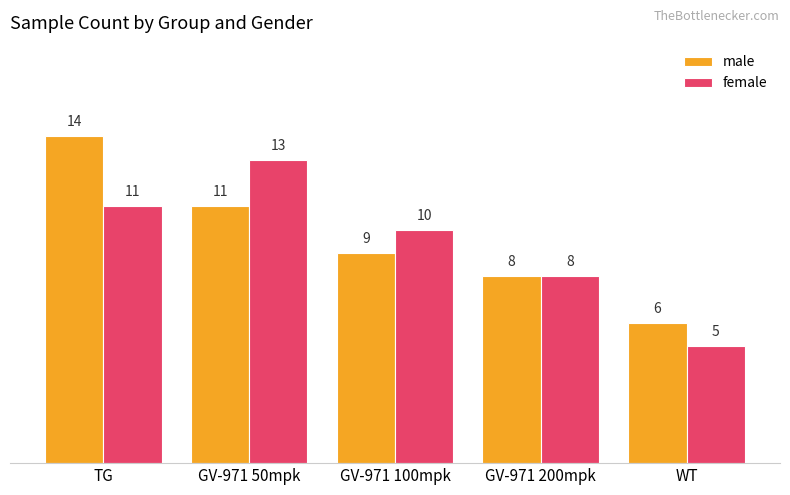

What are all the series names shown in the legend?

male, female